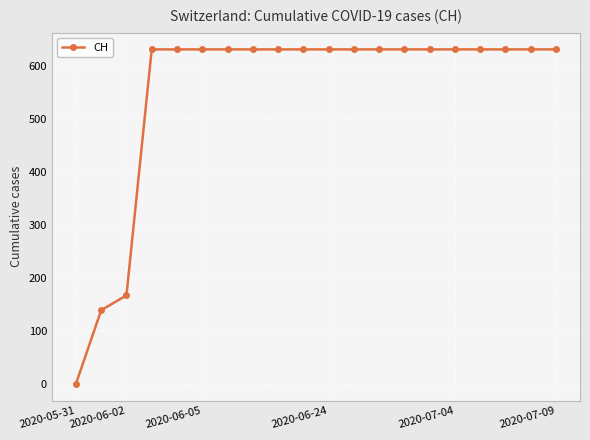

What is the difference between the maximum and second lowest values?

492